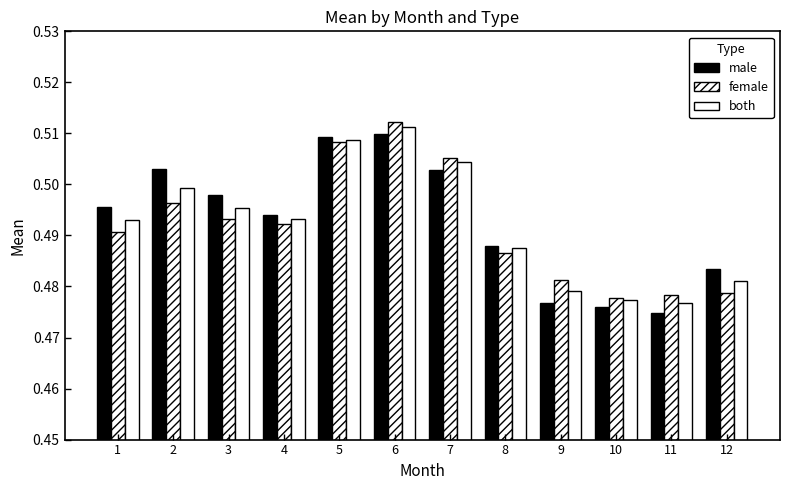

How many groups of bars are there?

12